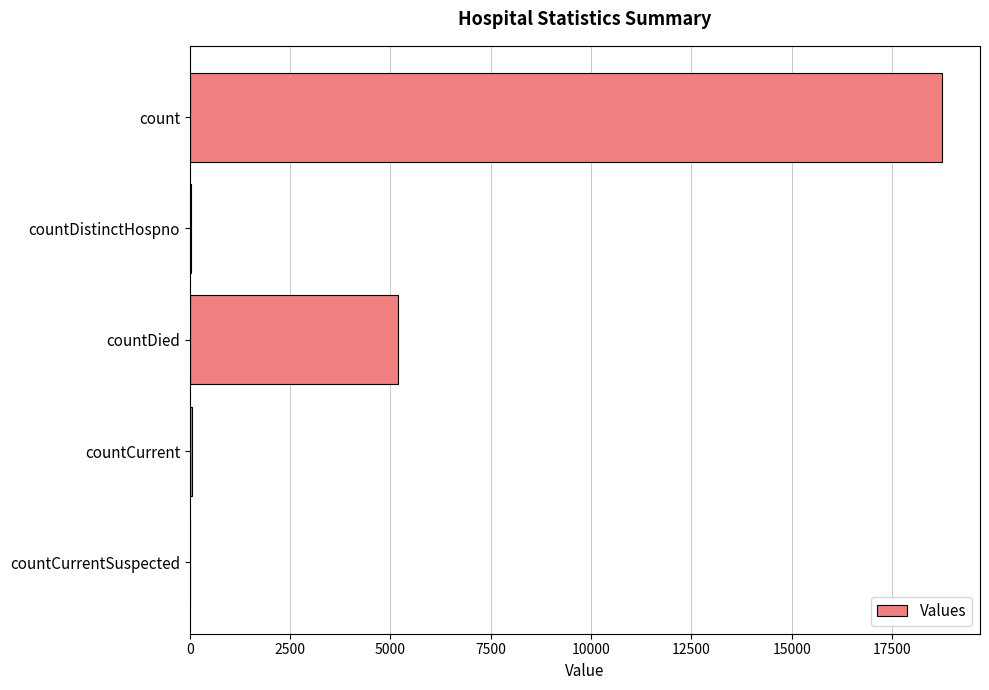

Are the bars grouped side by side (vs. stacked)?

No